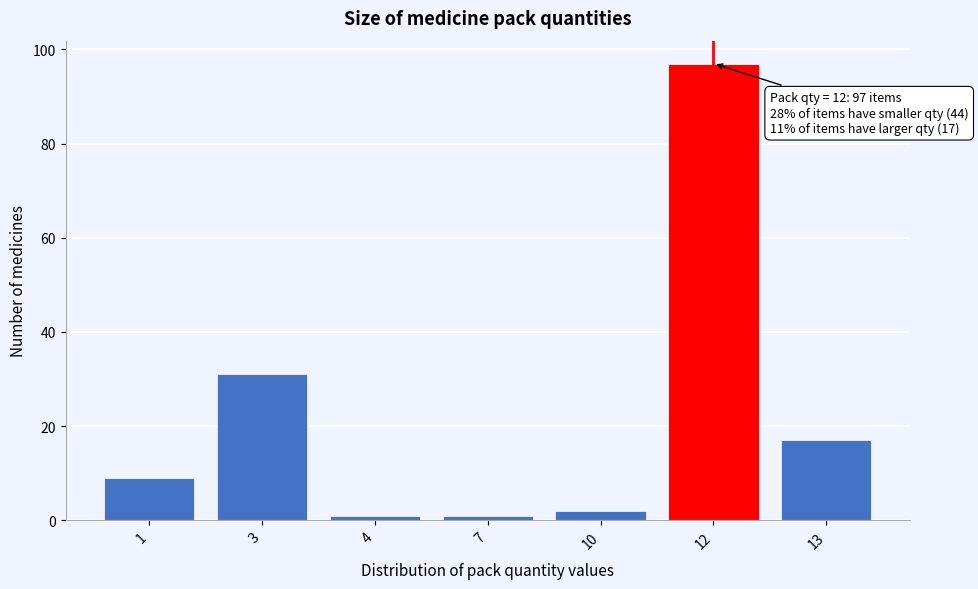

Reading left to right, what are all the values shown in this chart?

9	31	1	1	2	97	17